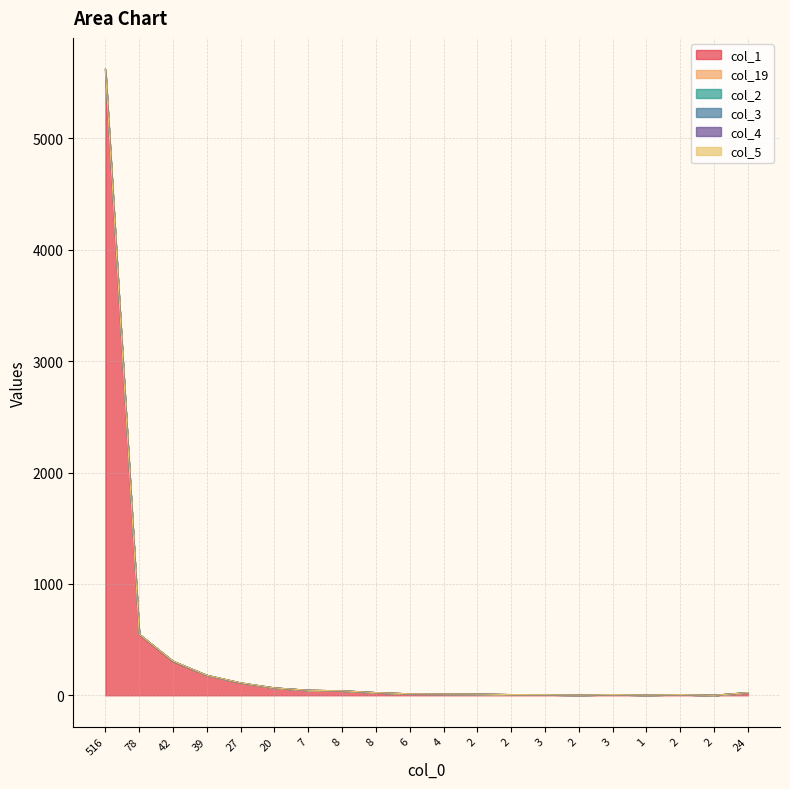

Is it true that col_5 equals 0 at 3?

True